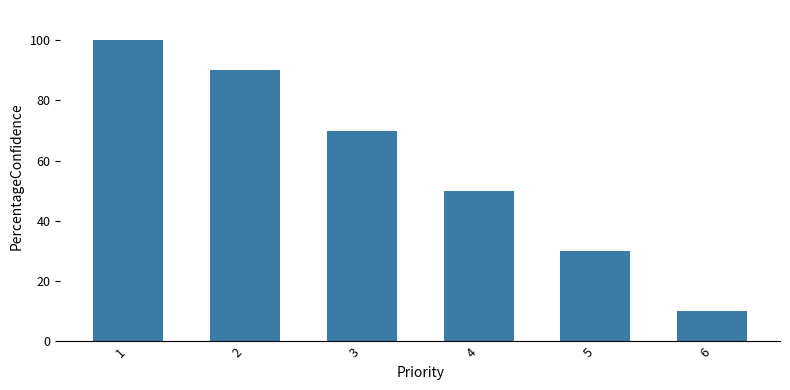

Reading left to right, extract all data points from this chart.

1=100	2=90	3=70	4=50	5=30	6=10